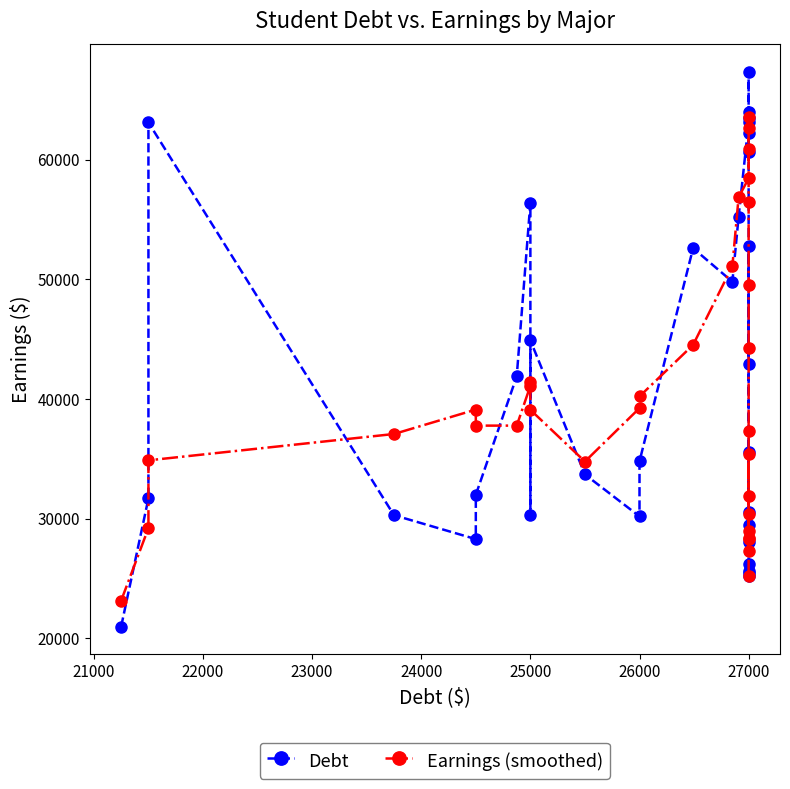

What are all the series names shown in the legend?

Debt, Earnings (smoothed)